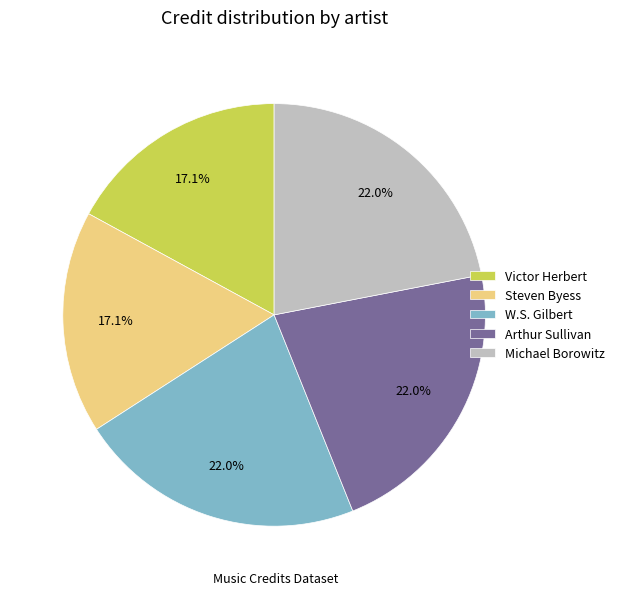

To the nearest percent, what is the combined percentage of Steven Byess and Arthur Sullivan?

39%